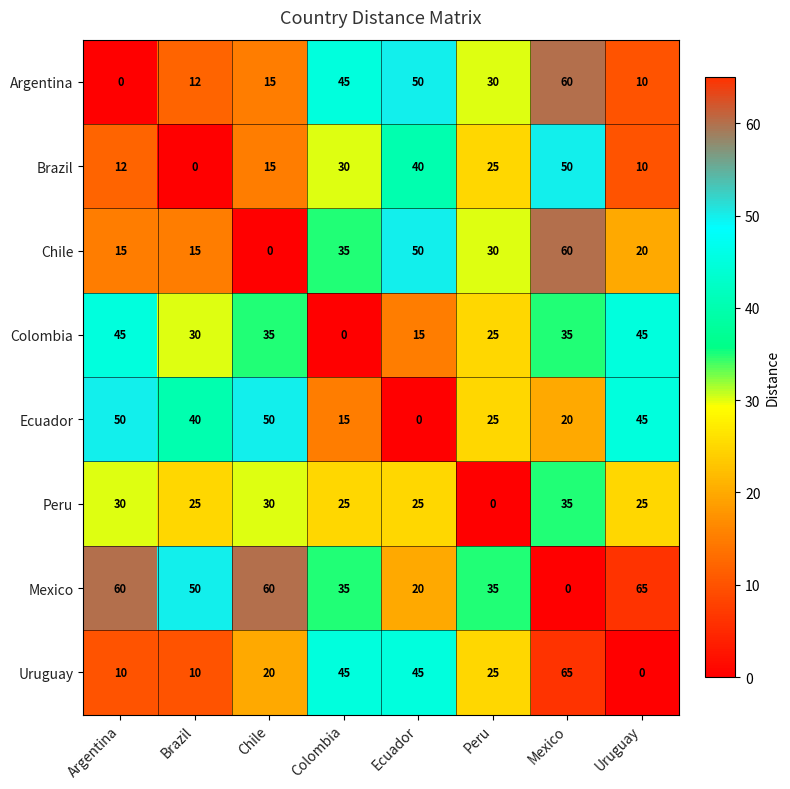

At which label does Mexico first exceed 50?

Argentina